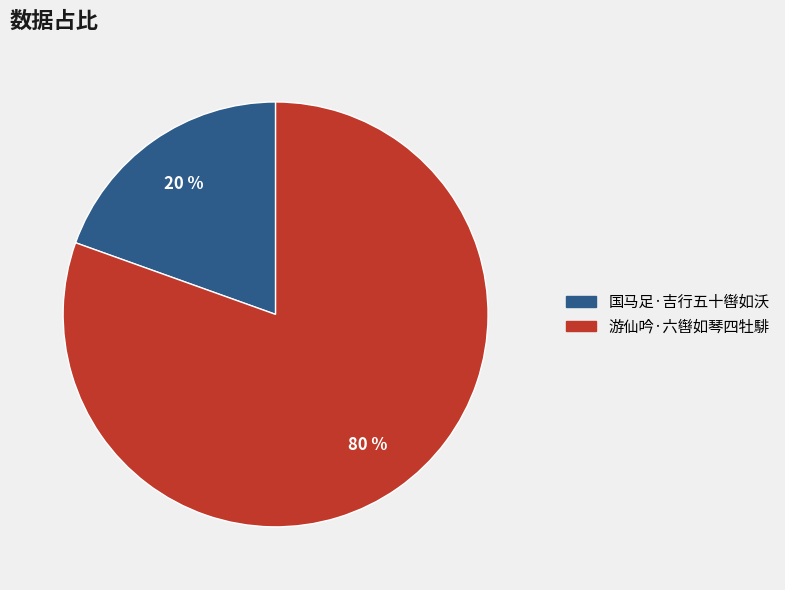

Which has a higher value, 游仙吟·六辔如琴四牡騑 or 国马足·吉行五十辔如沃?

游仙吟·六辔如琴四牡騑